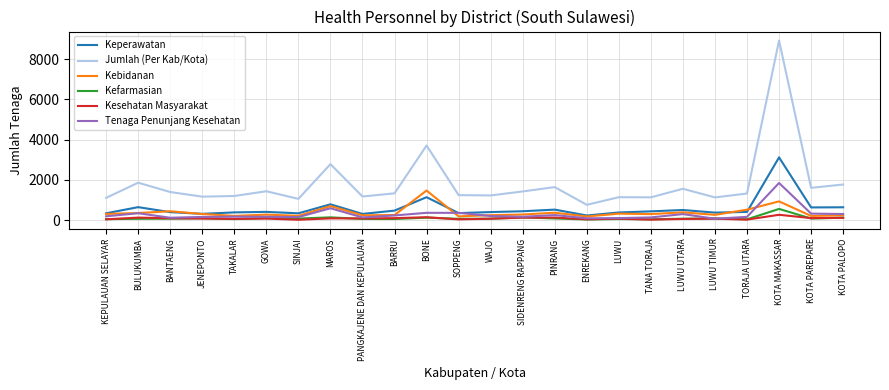

What is the sum of the Kesehatan Masyarakat values at TAKALAR and GOWA?

141